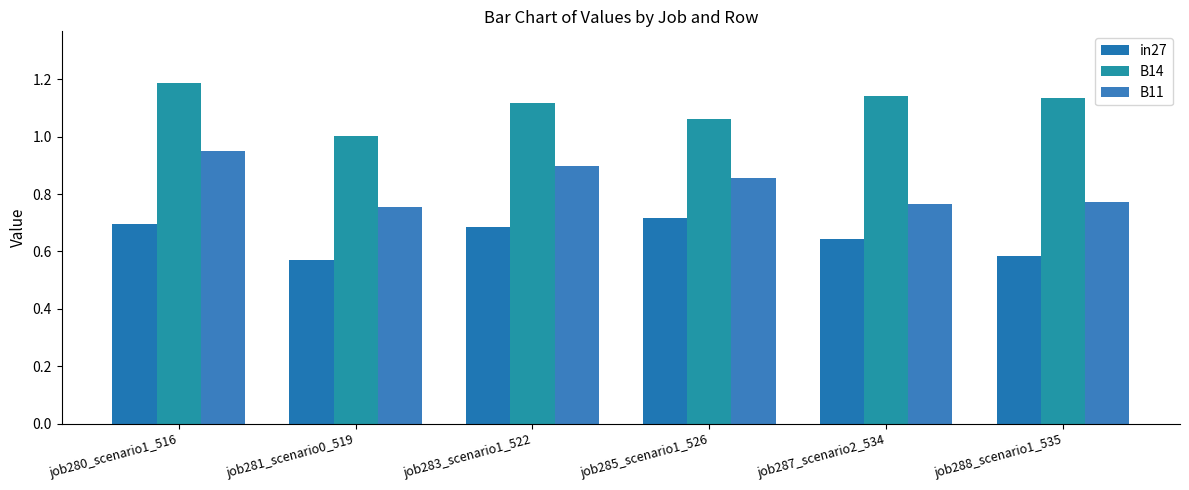

What is the sum of all B11 values?

5.0